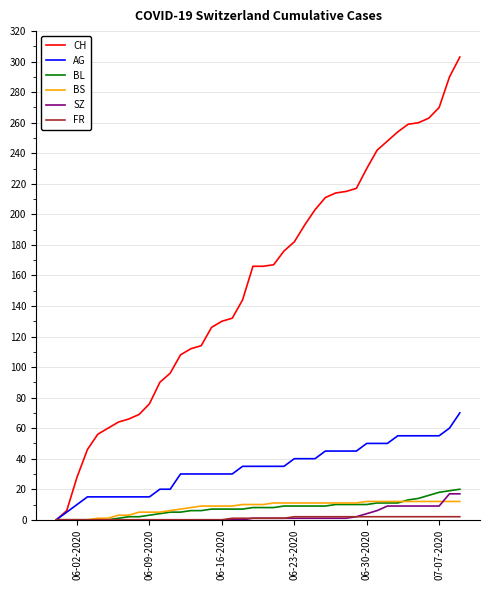

What is the highest value of the AG series?

70